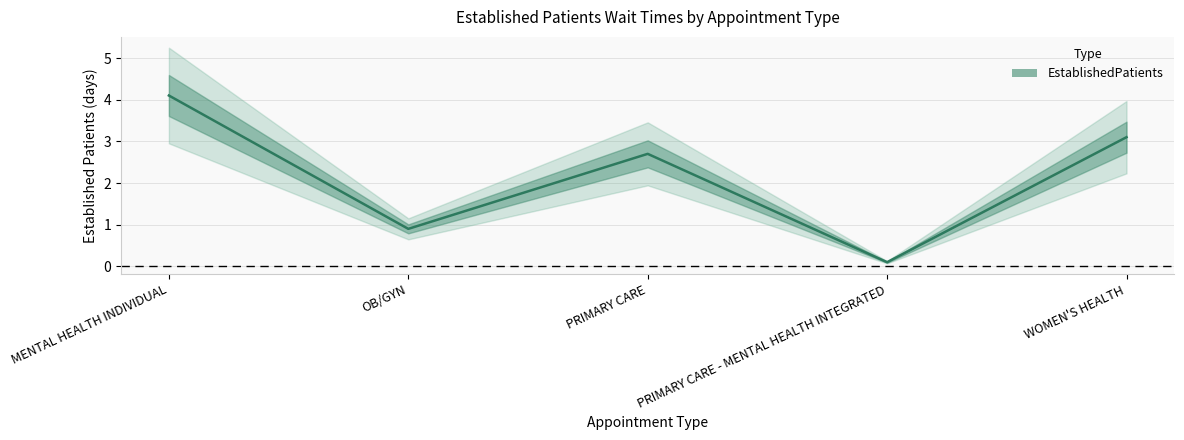

Count the number of data series in this chart.

1